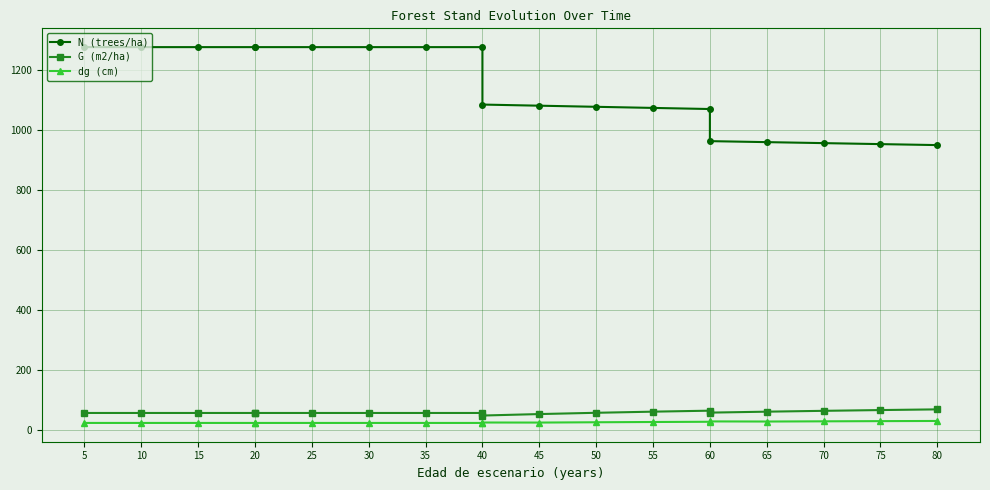

True or false: N (trees/ha) has more than 2 points higher than both neighbors.

False